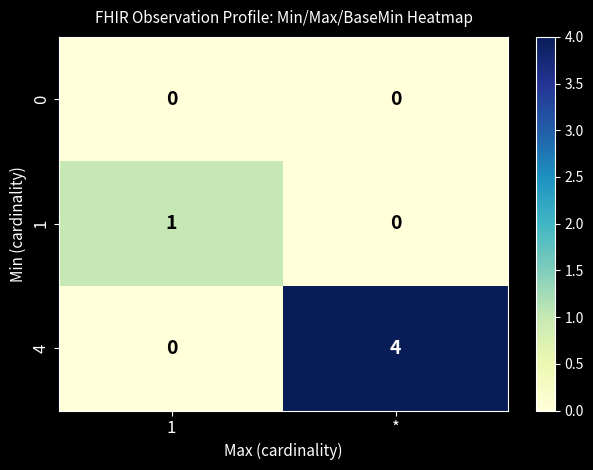

List the series in order of their peak value, lowest first.

0, 1, 4